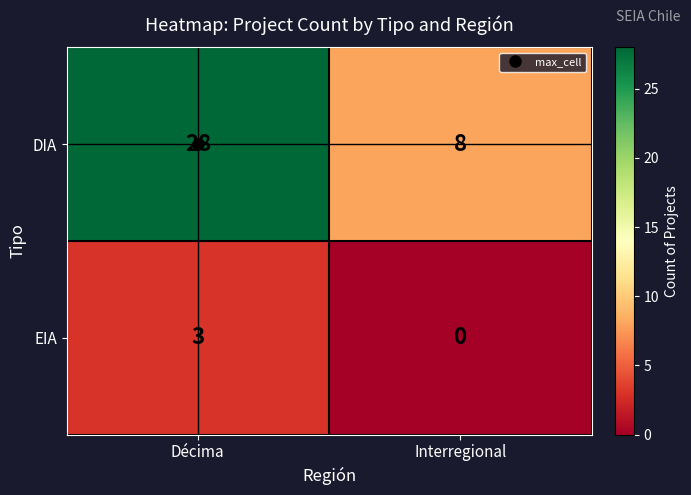

What is the sum of all EIA values?

3